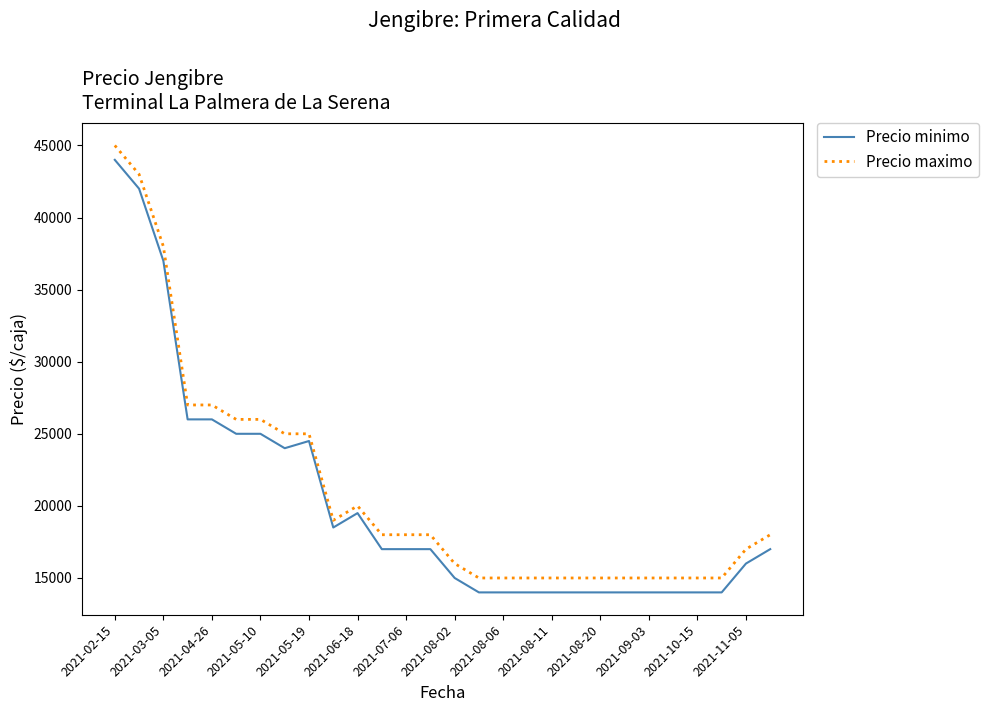

What is the highest value of the Precio minimo series?

44000